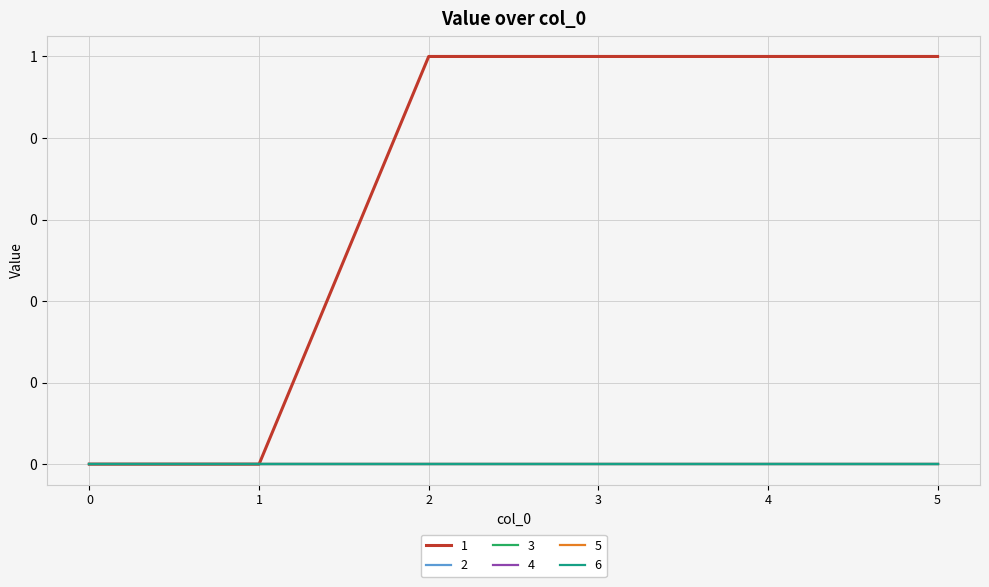

Reading left to right, list all the values displayed in this chart.

1: 0	0	1	1	1	1
2: 0	0	0	0	0	0
3: 0	0	0	0	0	0
4: 0	0	0	0	0	0
5: 0	0	0	0	0	0
6: 0	0	0	0	0	0